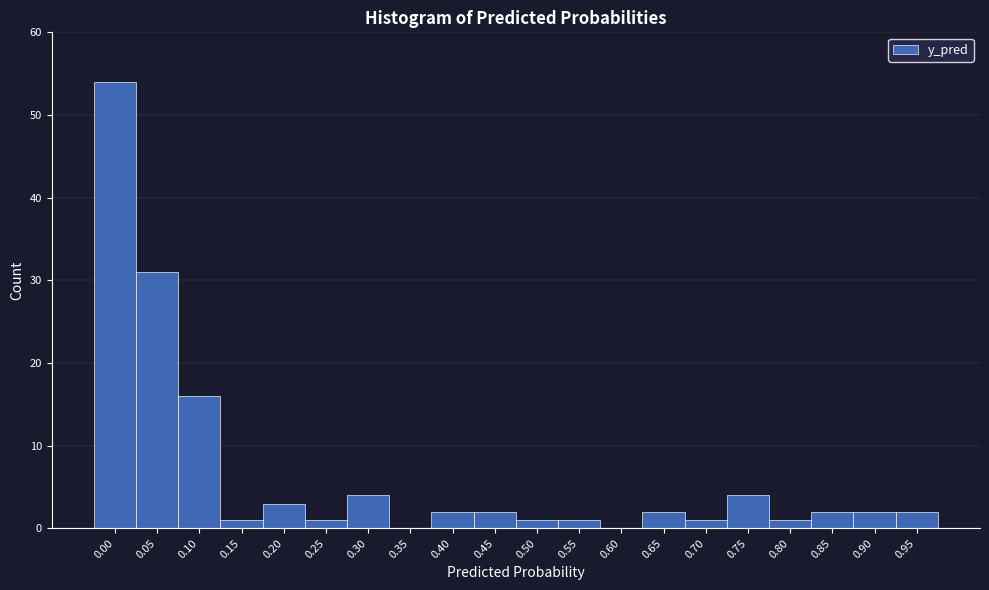

Reading left to right, transcribe all the data shown in this chart.

0.00=54	0.05=31	0.10=16	0.15=1	0.20=3	0.25=1	0.30=4	0.35=0	0.40=2	0.45=2	0.50=1	0.55=1	0.60=0	0.65=2	0.70=1	0.75=4	0.80=1	0.85=2	0.90=2	0.95=2